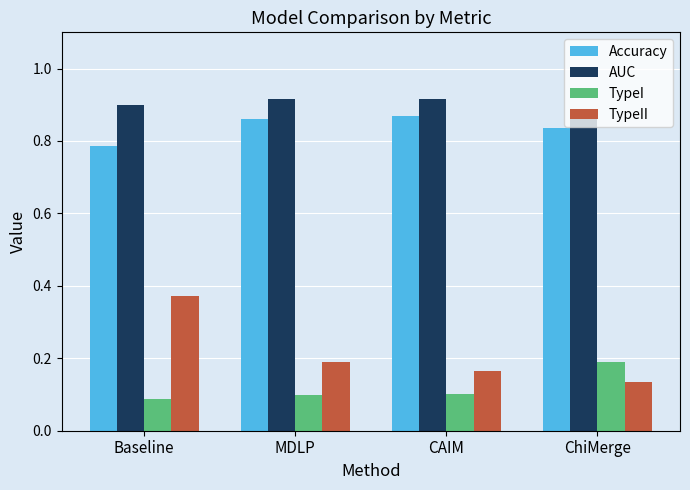

What is the sum of all Accuracy values?

3.3